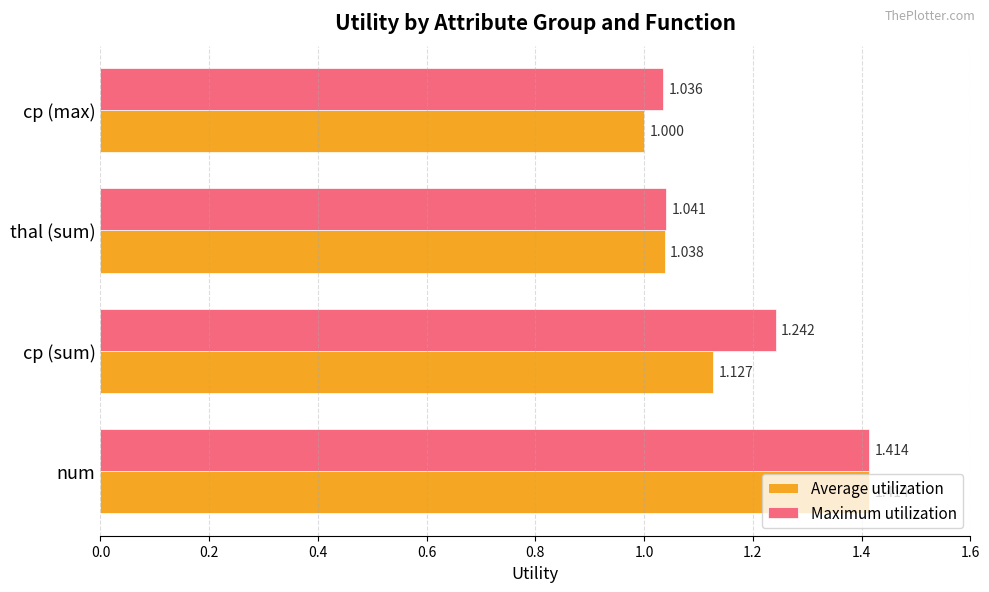

How many data points does each series have?

4